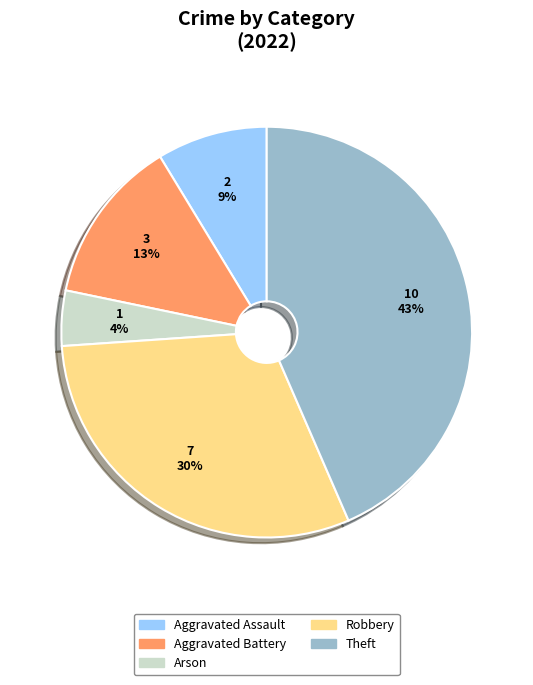

True or false: Robbery accounts for 21% of the total.

False